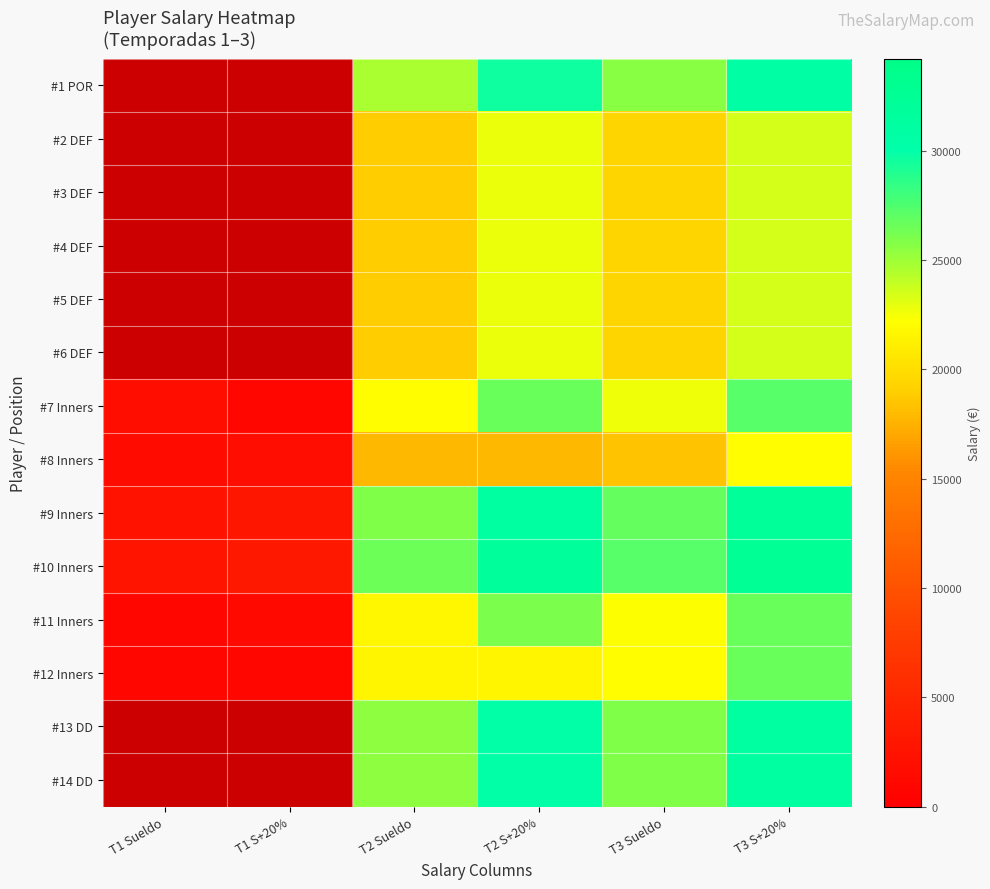

At which label does #10 Inners first exceed 27164?

T2 S+20%